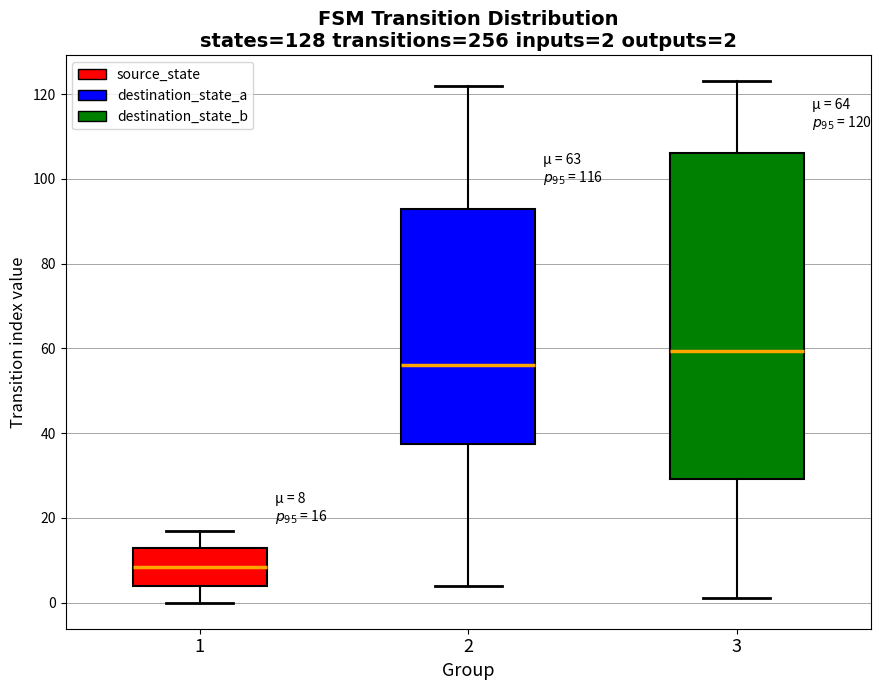

Comparing the boxes themselves (not the whiskers), which one is the tallest?

3